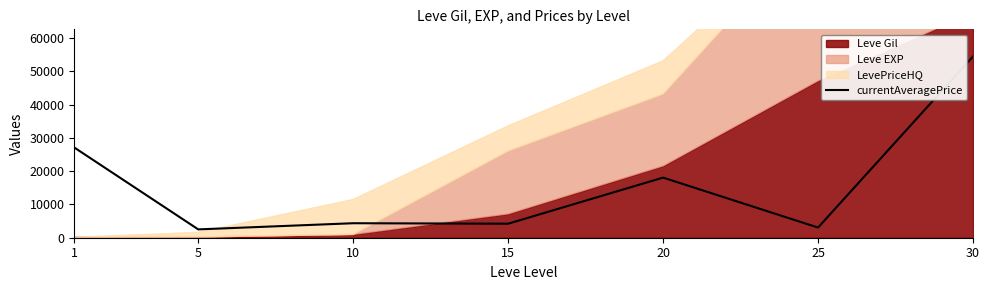

At which category does the chart reach its peak across all series?

30